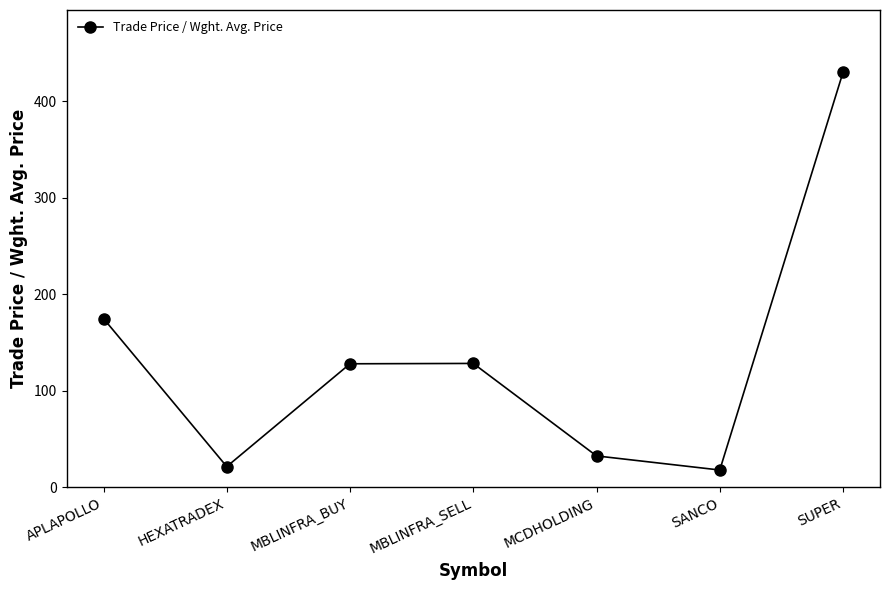

What is the change in value from HEXATRADEX to SUPER?

+408.7